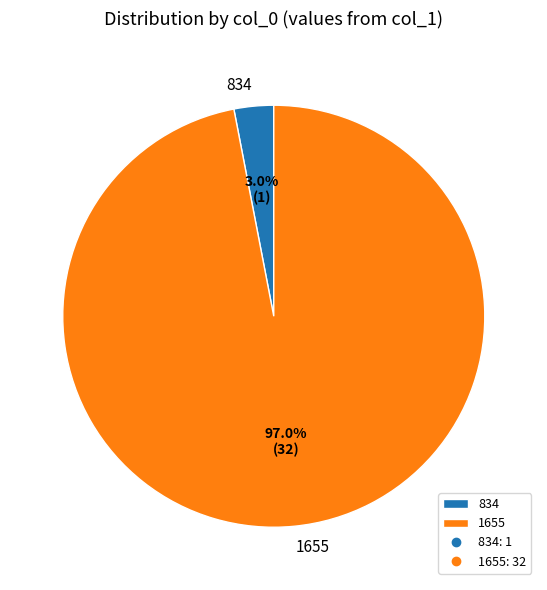

To the nearest percent, what is the difference between the largest and smallest slice percentages?

94%